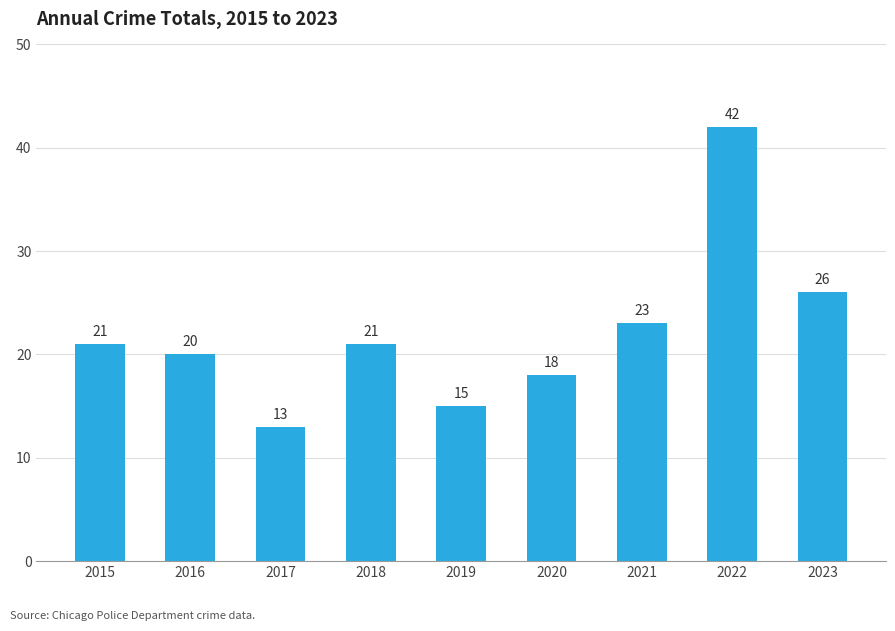

Count the number of data series in this chart.

1